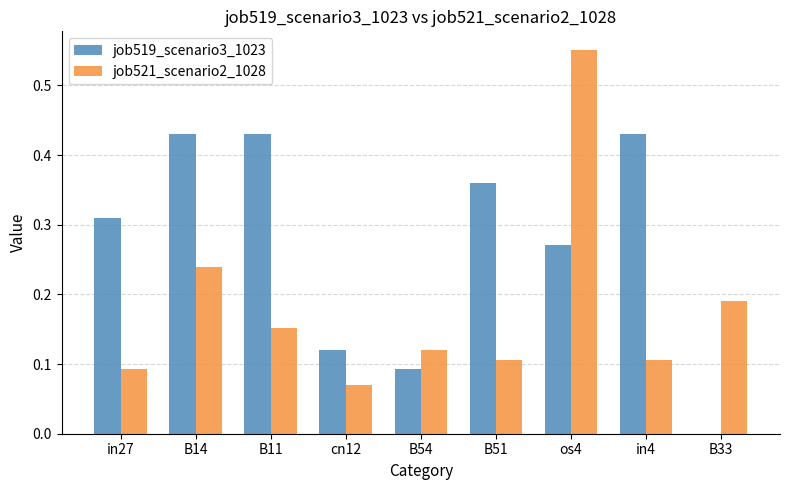

Where is job521_scenario2_1028 nearest to the value 0?

cn12